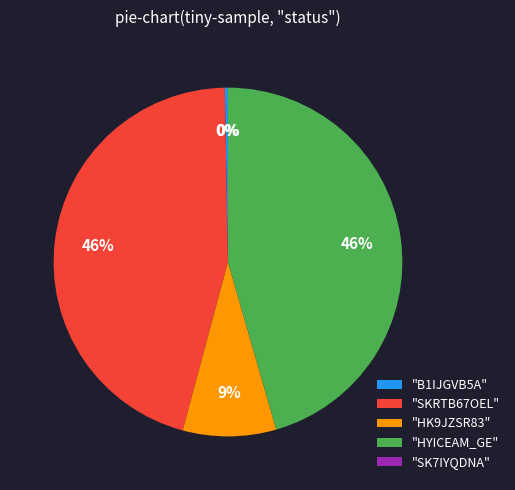

Is "B1IJGVB5A" the majority of the pie?

No